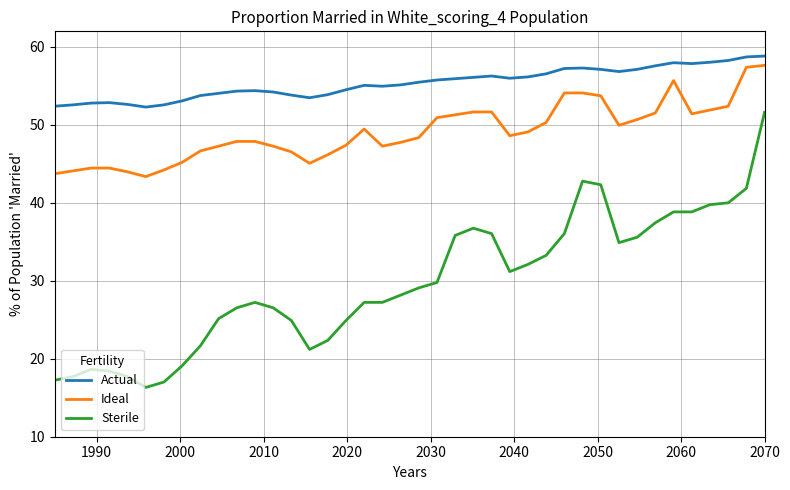

What is the difference between the maximum and minimum values in the Sterile series?

35.3